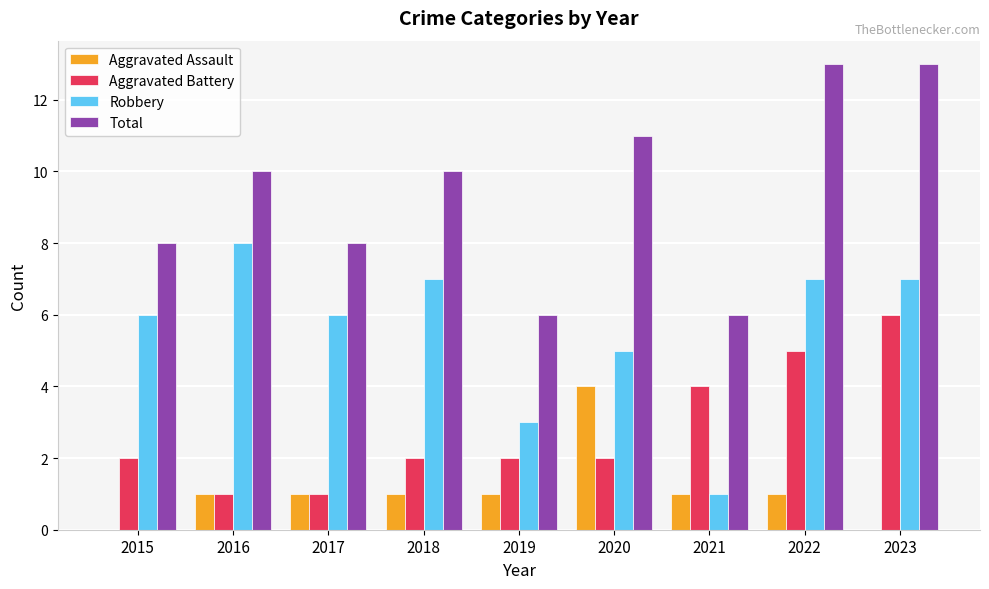

What is the total value across all series at 2022?

26